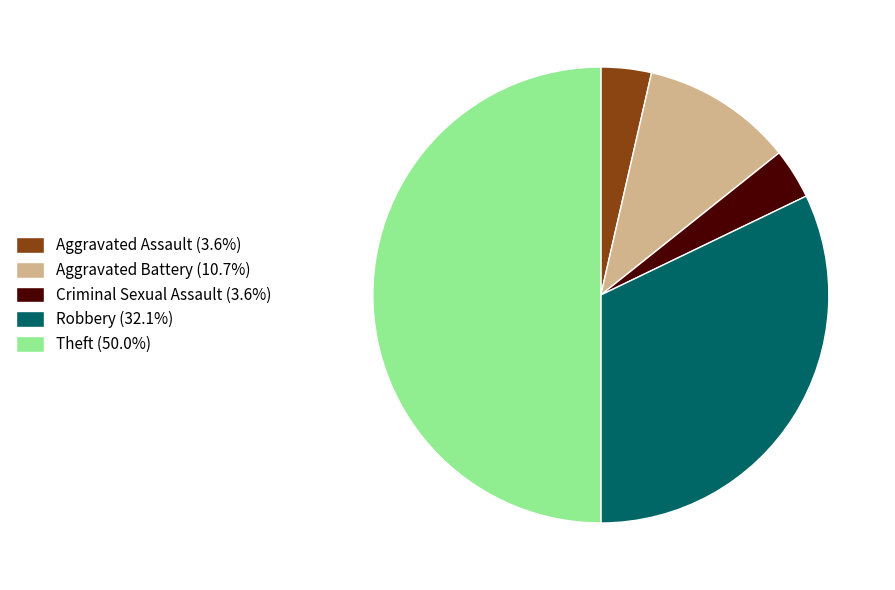

What is the ratio of the value at Aggravated Battery (10.7%) to the value at Aggravated Assault (3.6%)?

3.0